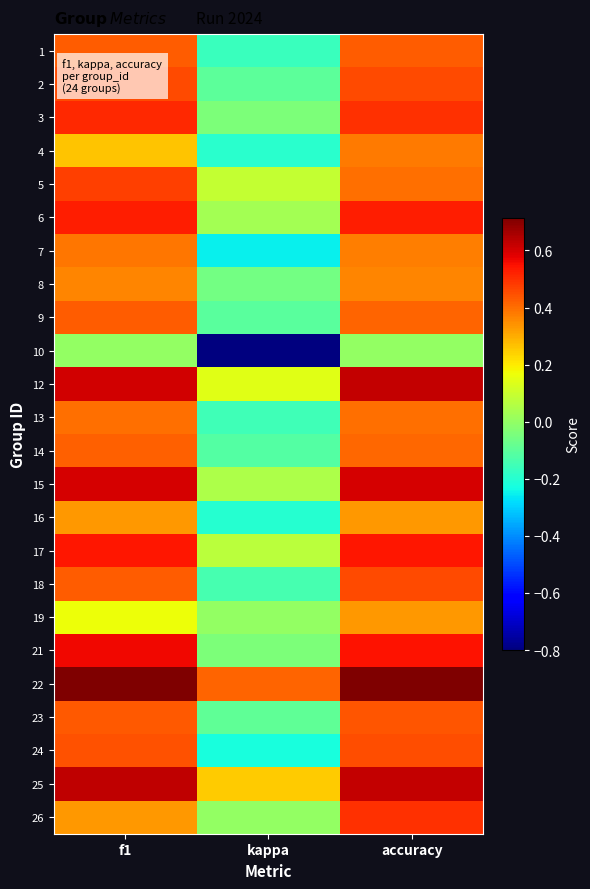

Which label corresponds to the largest value in the chart?

f1